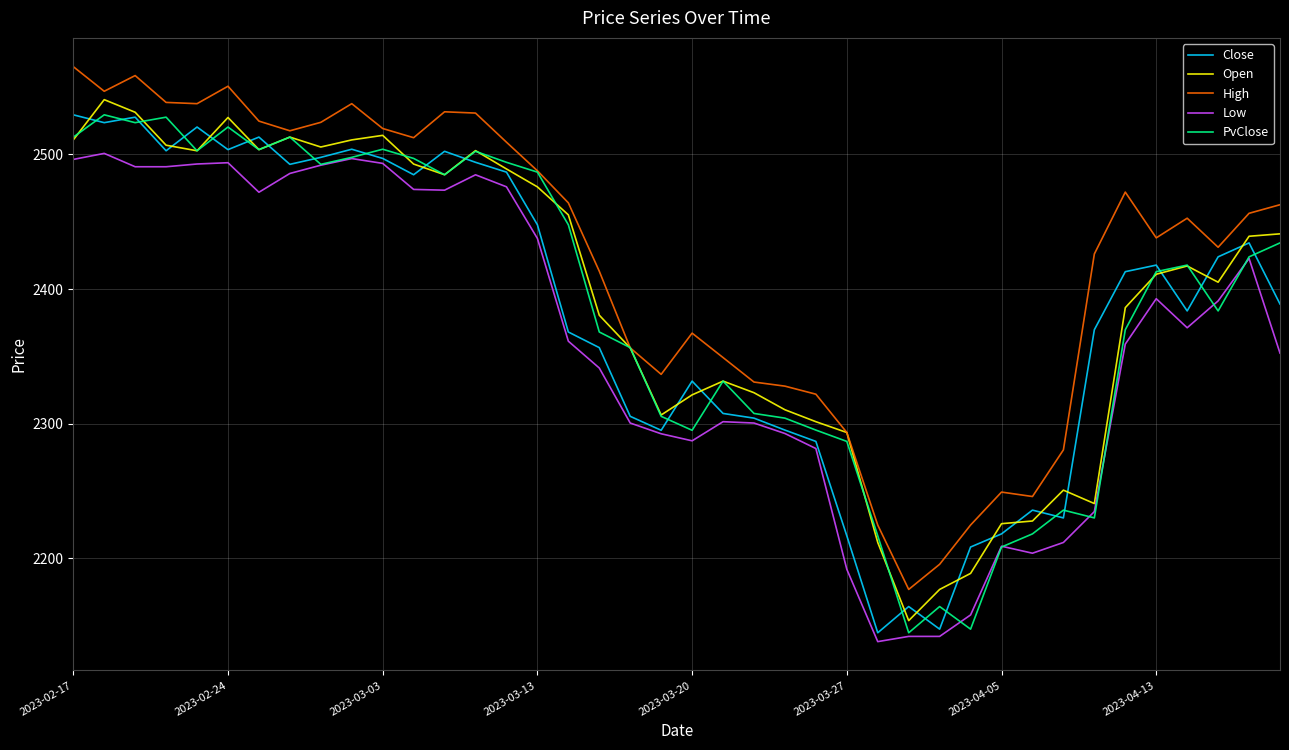

In Close, how many points are lower than both neighbors (excluding endpoints)?

10